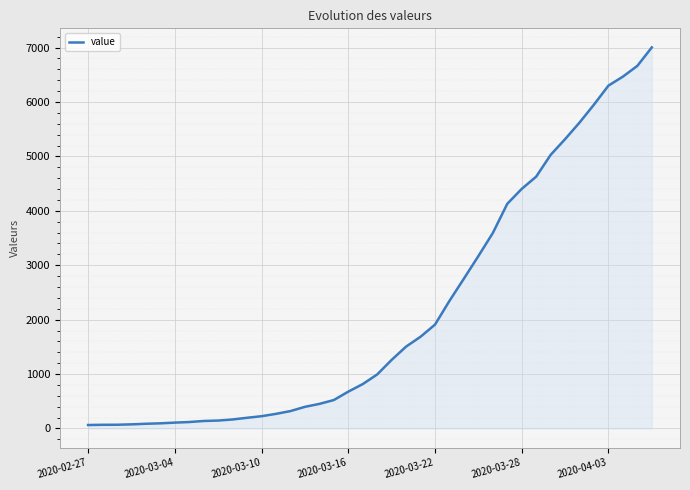

What is the difference between the maximum and minimum values?

6939